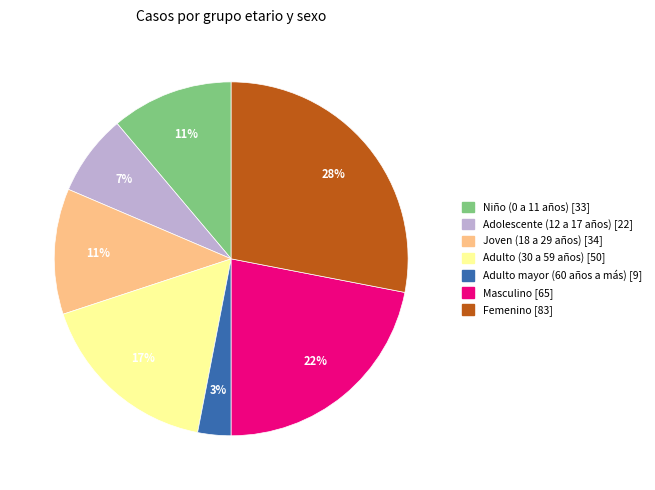

To the nearest percent, what percentage of the pie is Joven (18 a 29 años)?

11%